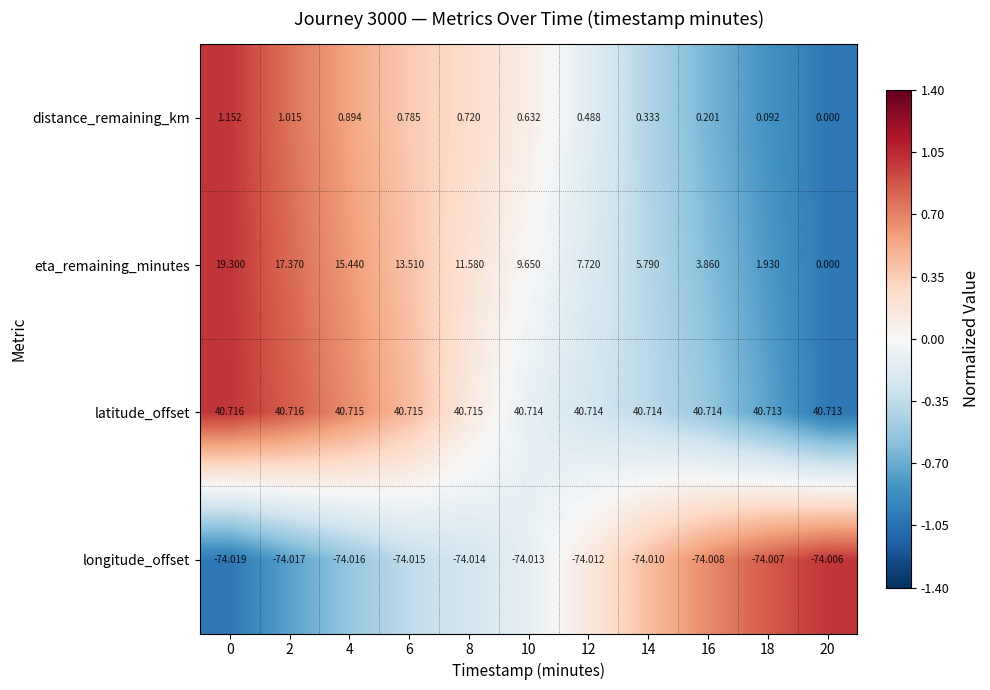

What is the total value across all series at 0?

-12.9